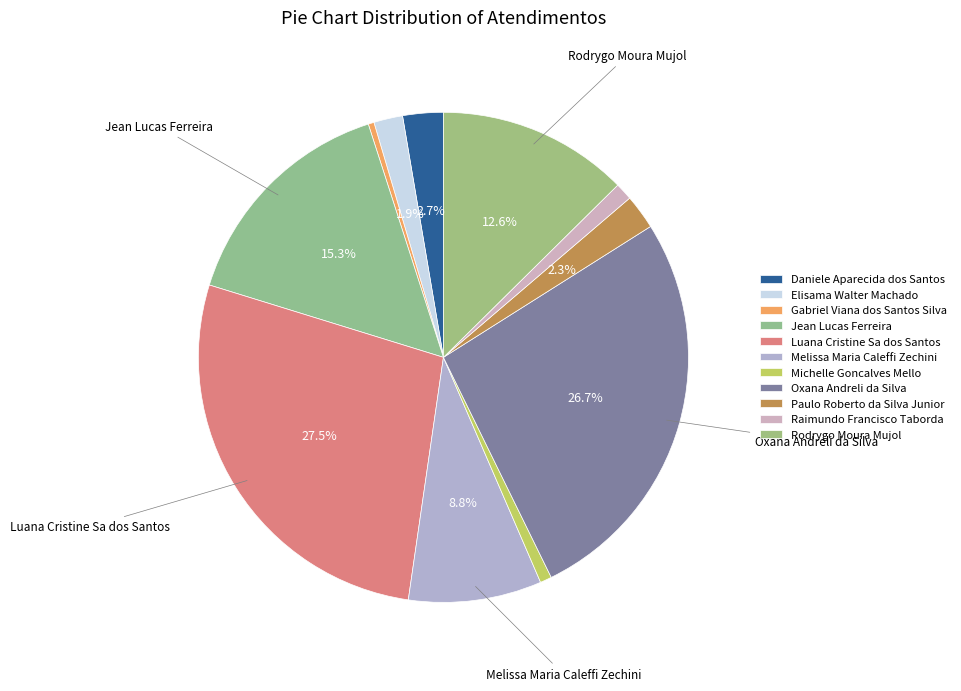

Which category has the biggest portion of the pie?

Luana Cristine Sa dos Santos